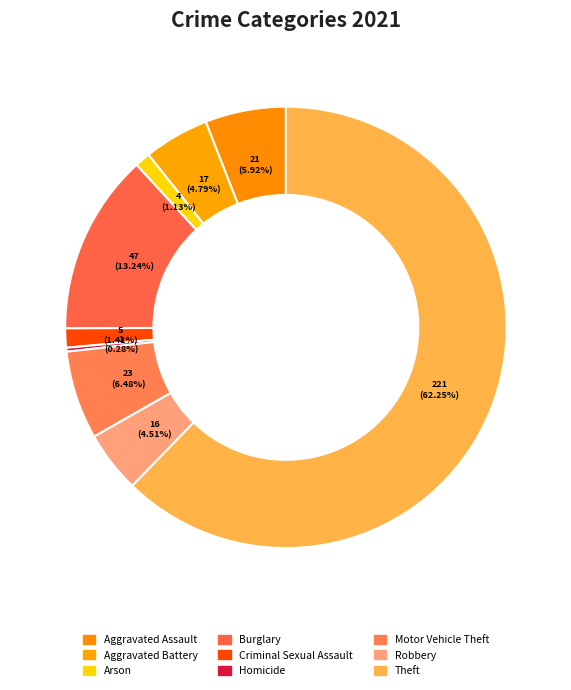

Is it true that Homicide is 0% of the pie?

True